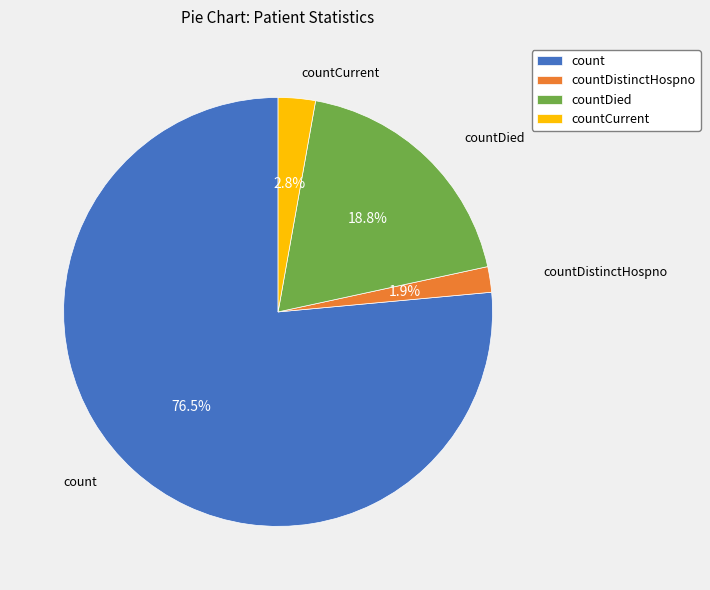

Which slice is the largest?

count